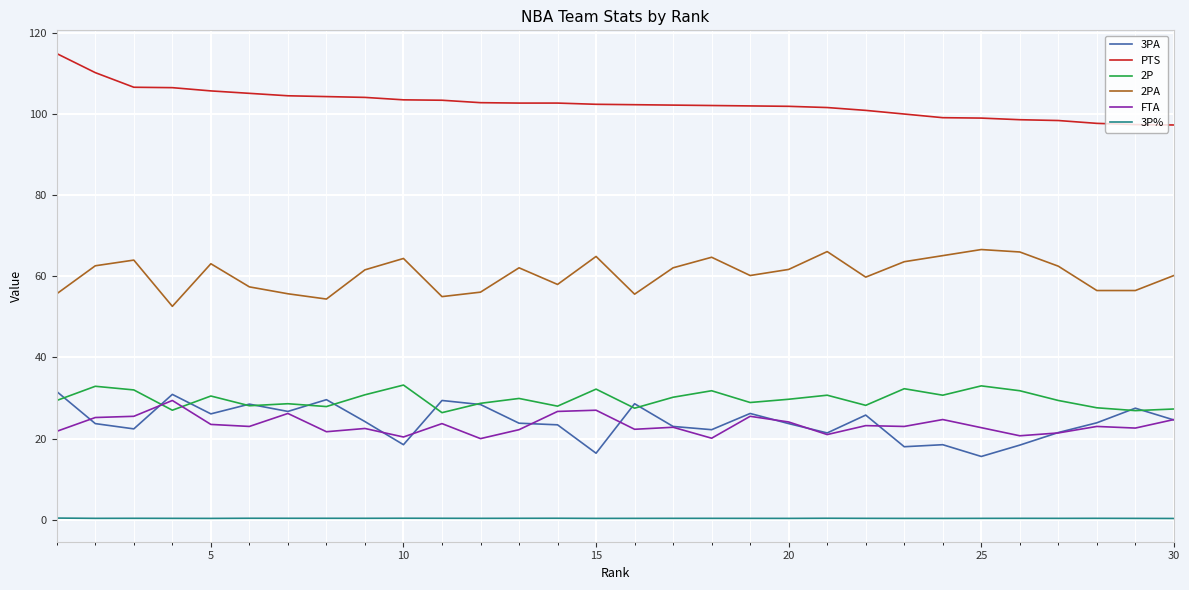

Which series has the largest total across all categories?

PTS